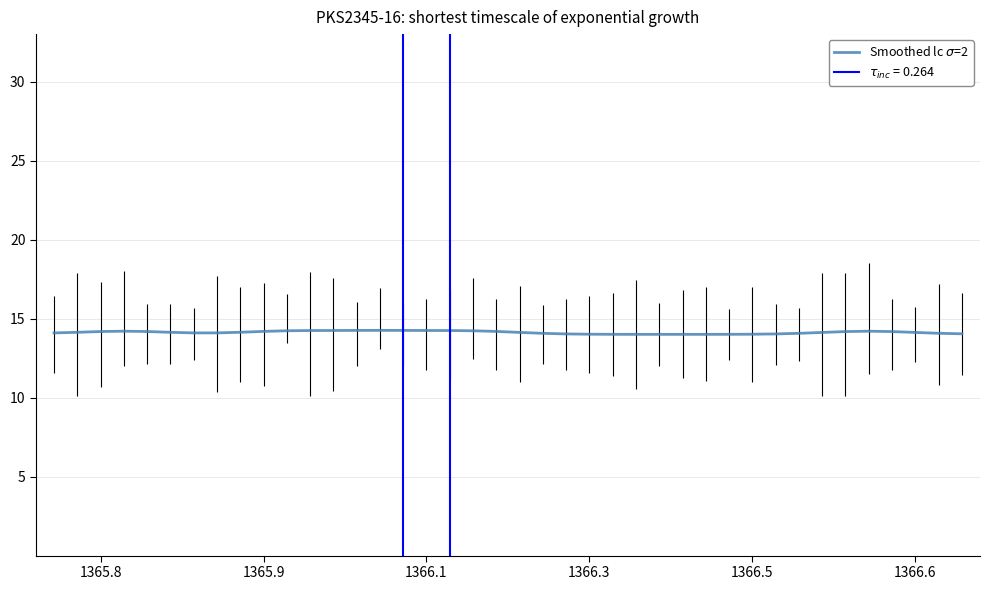

True or false: the data shows 19.6 at 8.

False